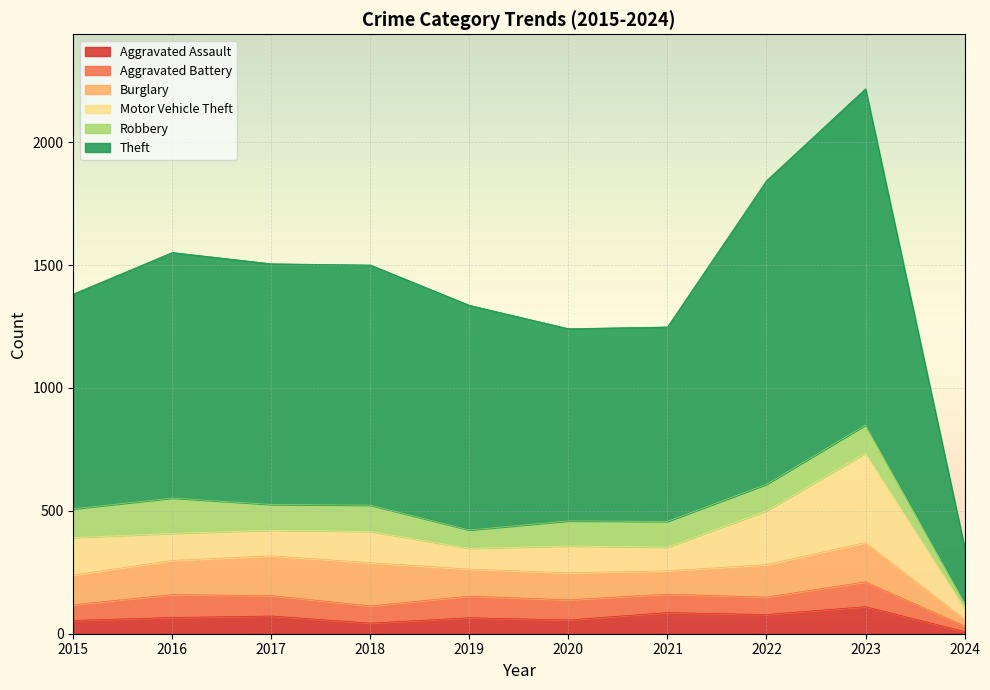

What is the value of the Theft point at the 7th from the left?

791